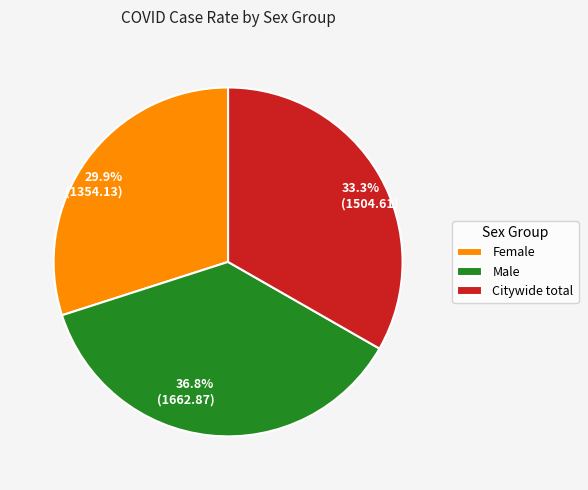

Count the number of slices in the pie.

3